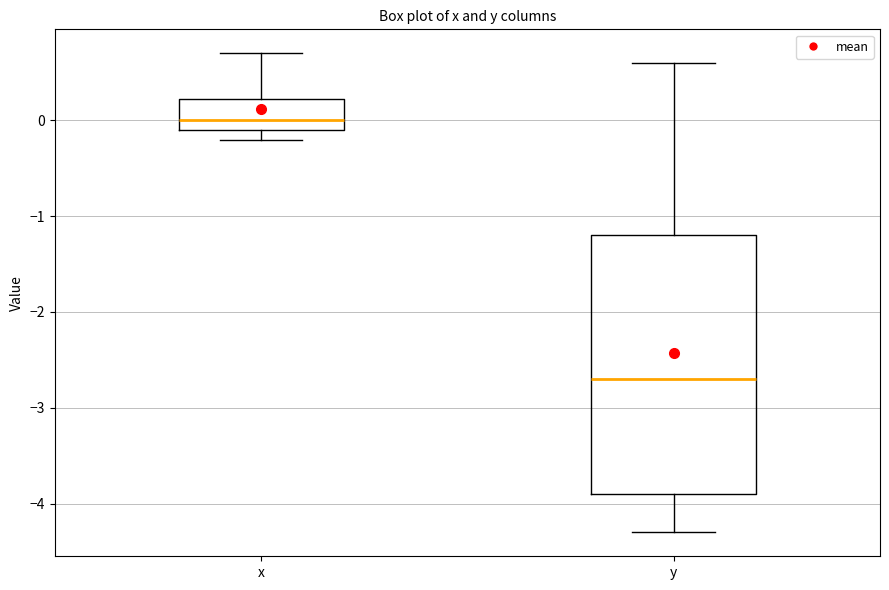

Reading left to right, transcribe this box plot: for each box, give where its median line is, the range the box spans, and where its two whiskers end, as read against the y-axis. The values are not printed on the chart, so give them approximately, as read against the axis.

x: median 0.0, box -0.1 to 0.2, whiskers -0.2 to 0.7
y: median -2.7, box -3.9 to -1.2, whiskers -4.3 to 0.6